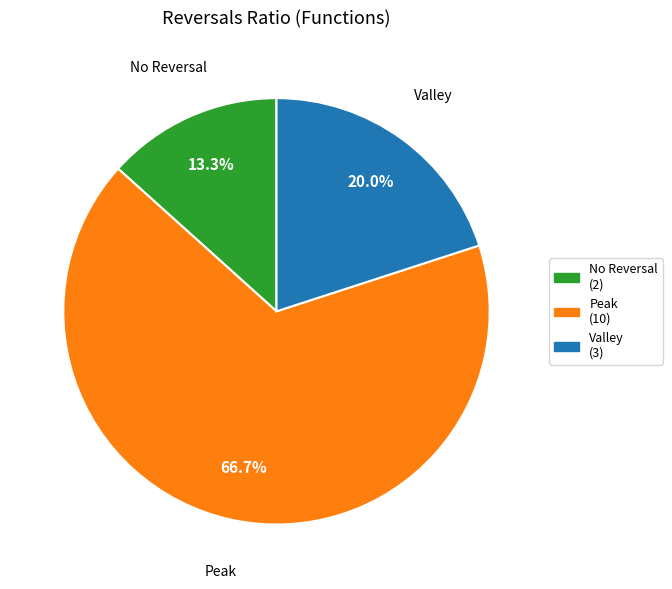

Count the number of slices in the pie.

3